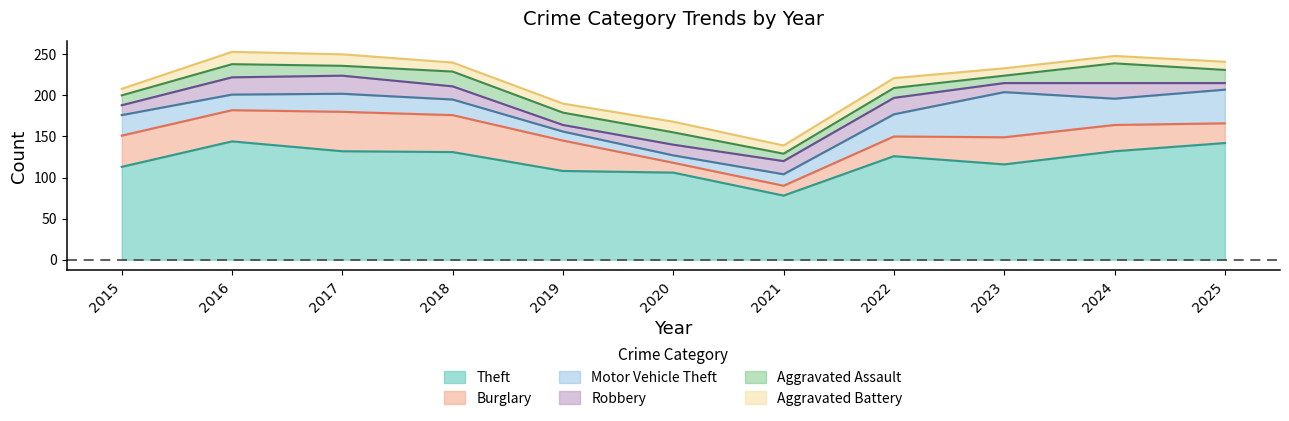

What is the value of the Robbery point at the 5th from the left?

8